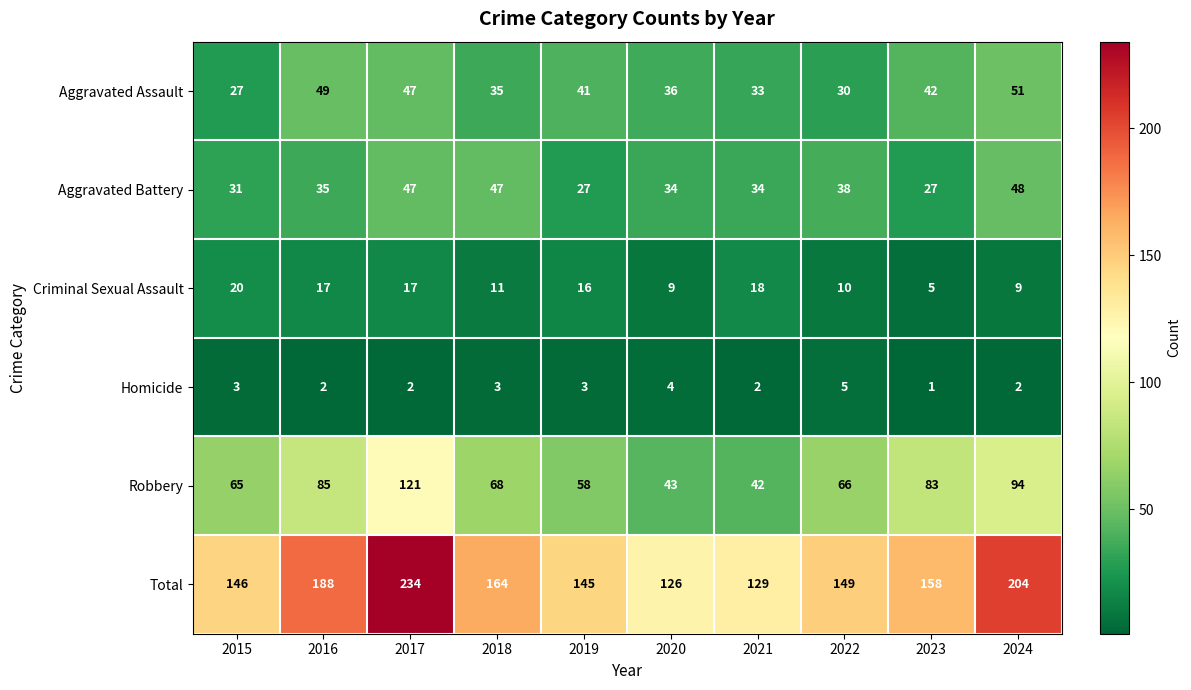

Is it true that Total equals 239 at 2022?

False